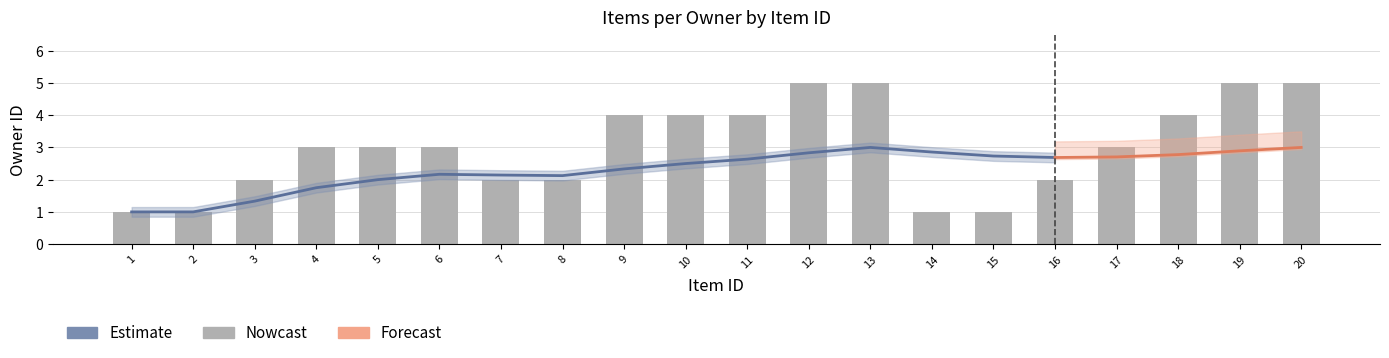

What is the sum of the values at 19 and 8?

7